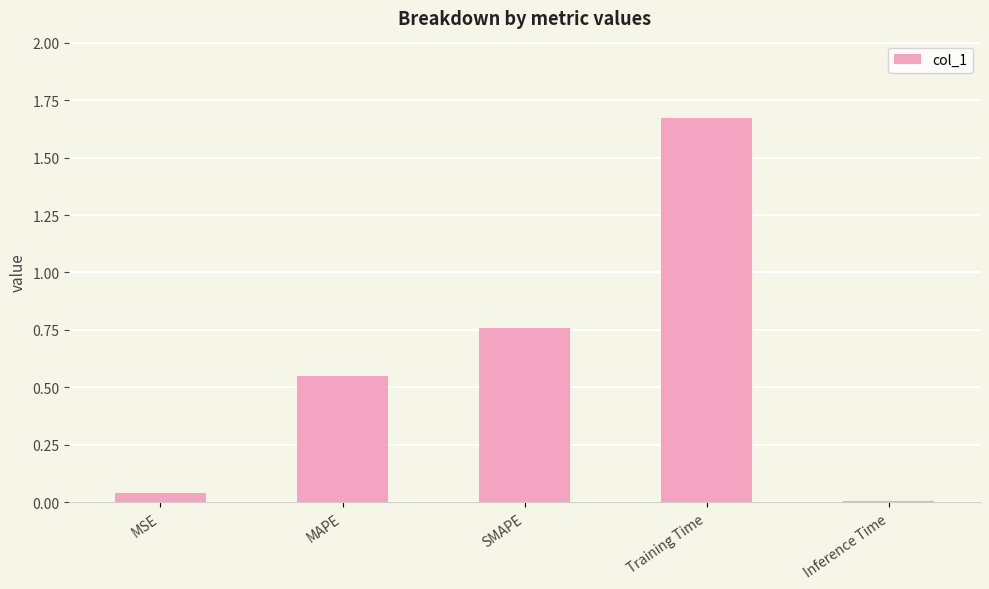

True or false: the data shows 0.0 at MSE.

True